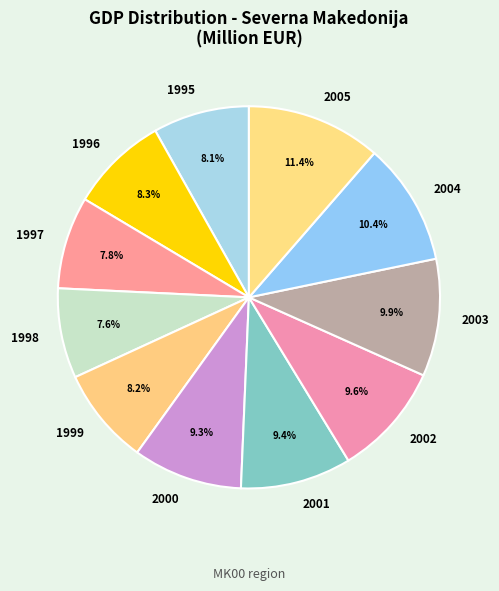

Does 1997 represent more than half of the total?

No